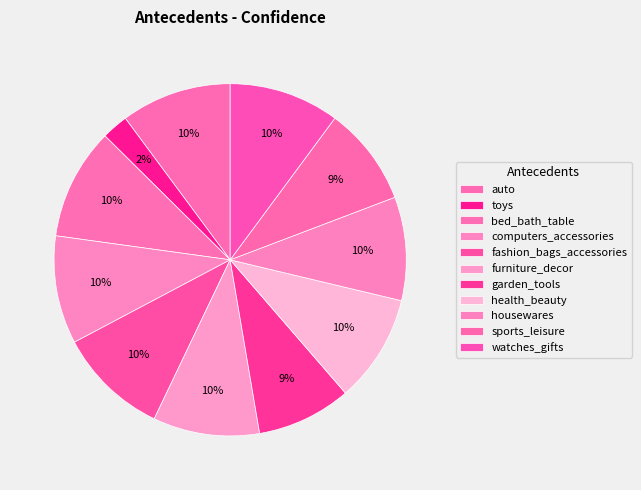

Is the sum of housewares and fashion_bags_accessories greater than half?

No